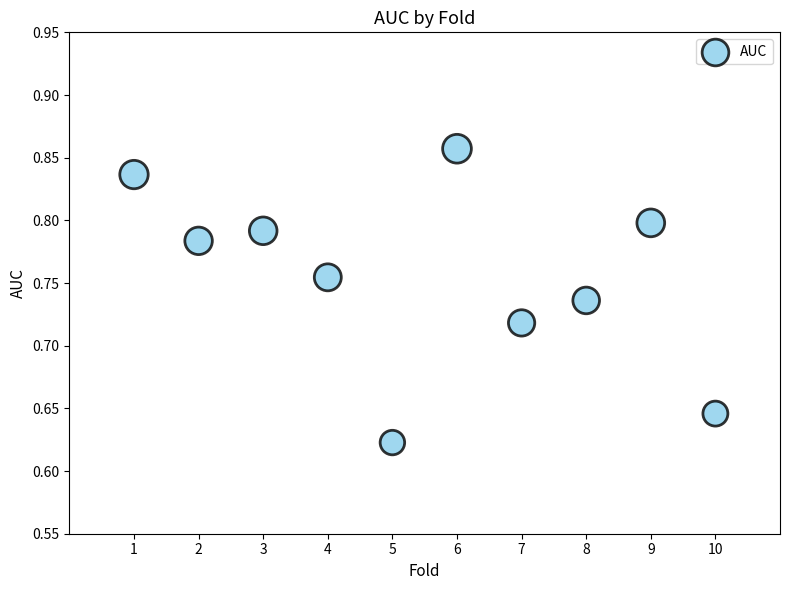

What is the average X value?

5.5